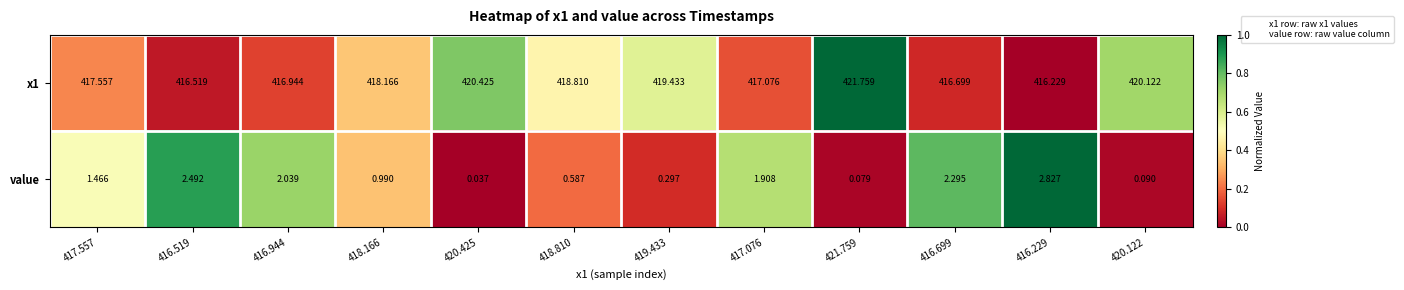

Is the value of x1 at 416.699 greater than the value of value at 416.519?

Yes